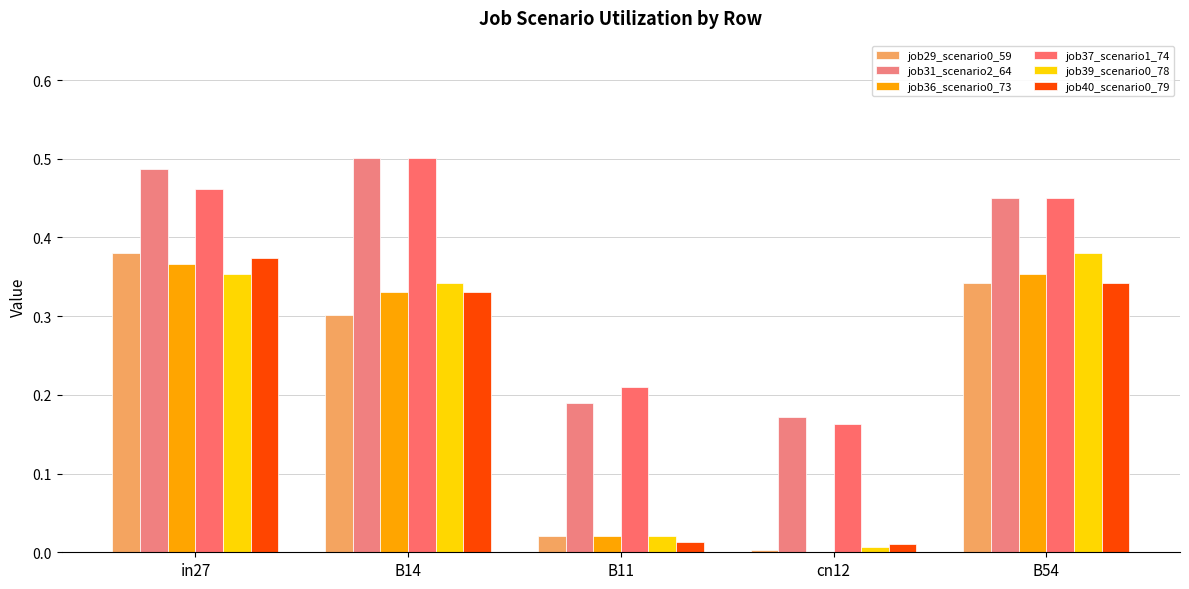

Is the value of job39_scenario0_78 at in27 greater than the value of job36_scenario0_73 at B11?

Yes